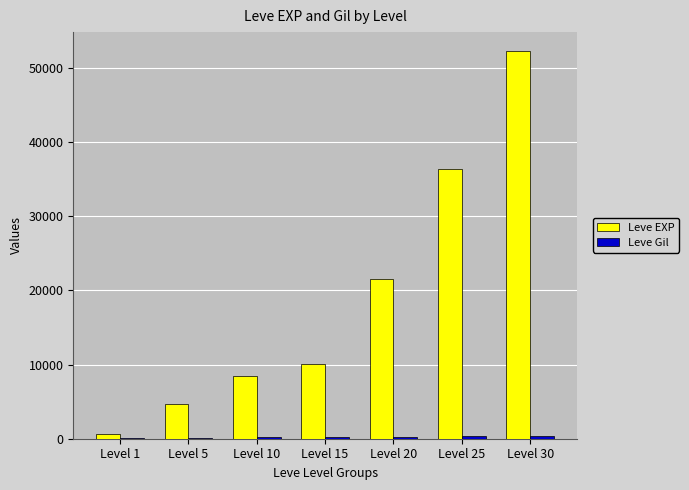

What is the maximum value shown in the chart?

52220